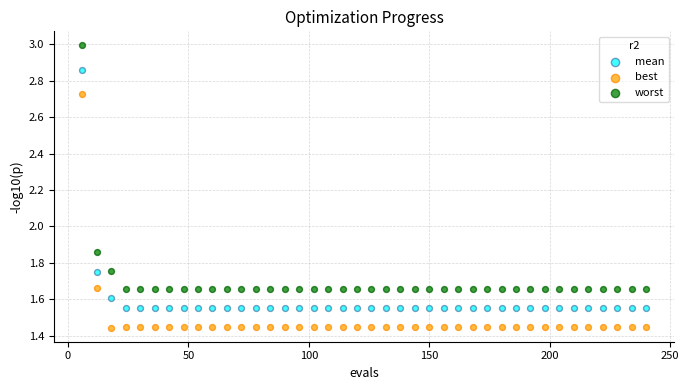

What are all the series names shown in the legend?

mean, best, worst